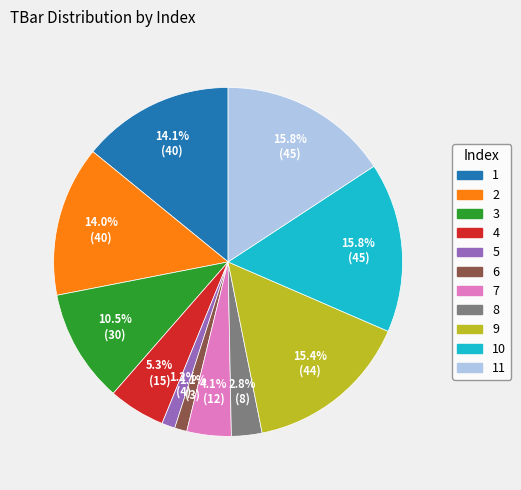

Does any single category account for the majority?

No